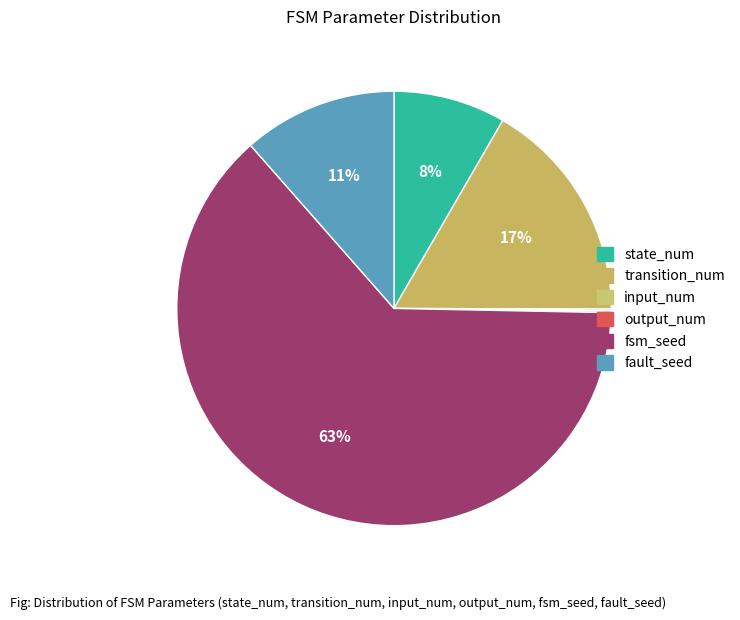

What percentage do transition_num and state_num together represent?

25.0%